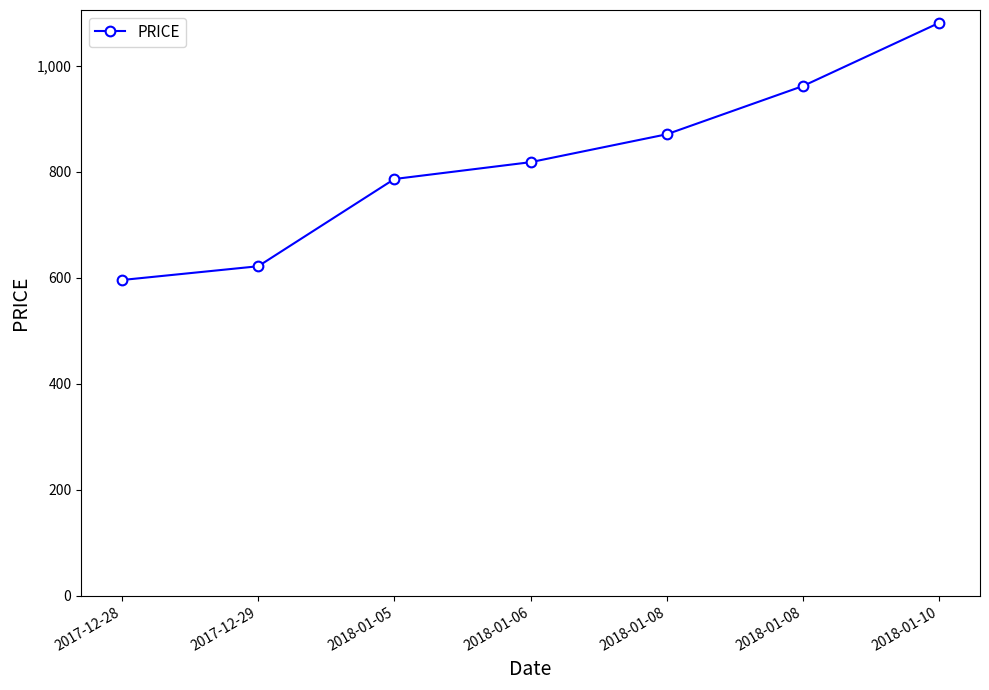

Is this an area chart (filled region under the line)?

No